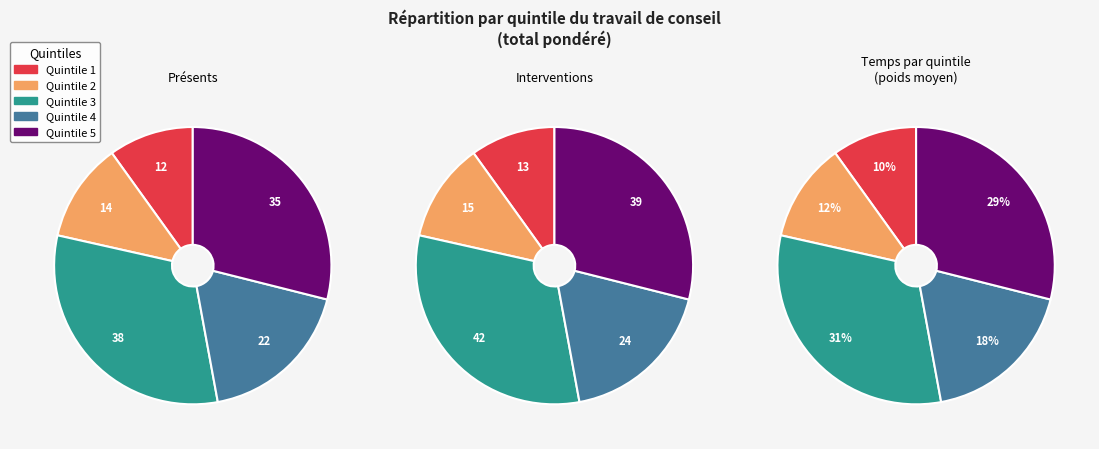

Does 3 account for over 50% of the chart?

No